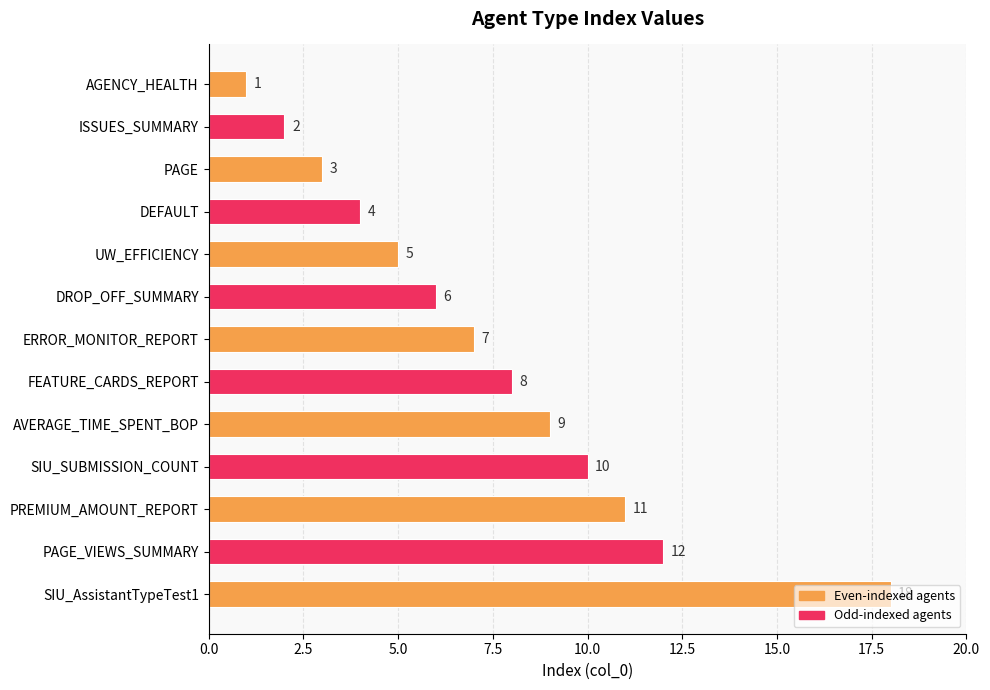

Where is the data nearest to the value 9?

AVERAGE_TIME_SPENT_BOP